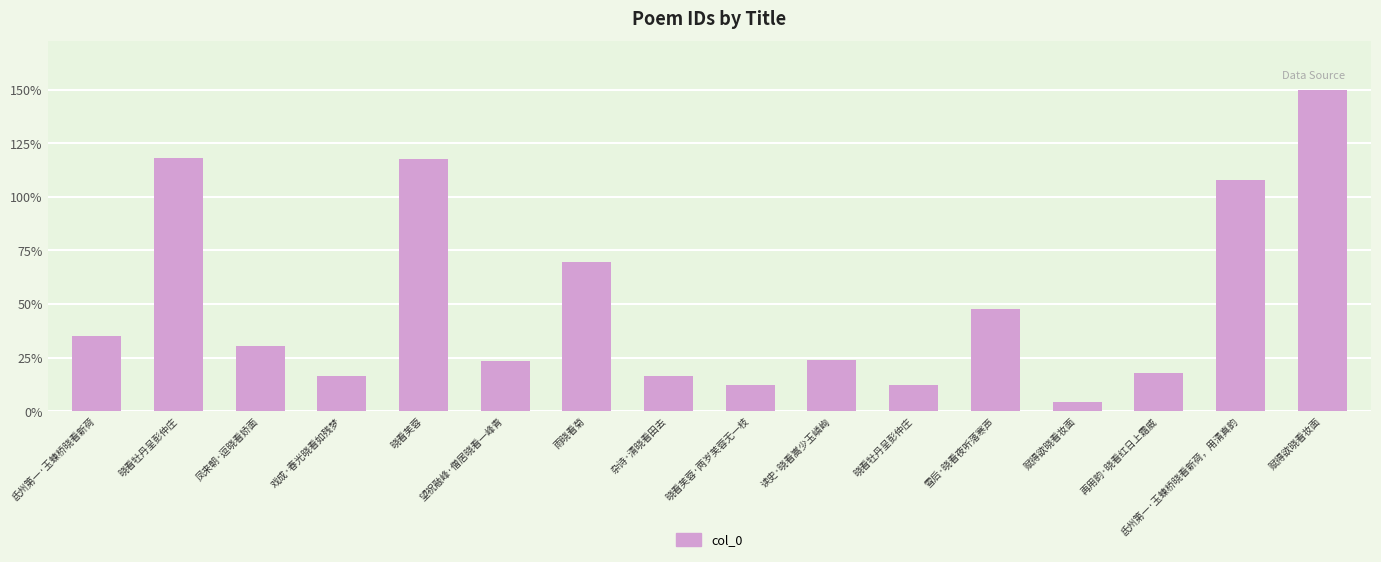

Approximately how many times larger is the value at 再用韵·晓看红日上霜威 compared to 晓看芙蓉?

0.2